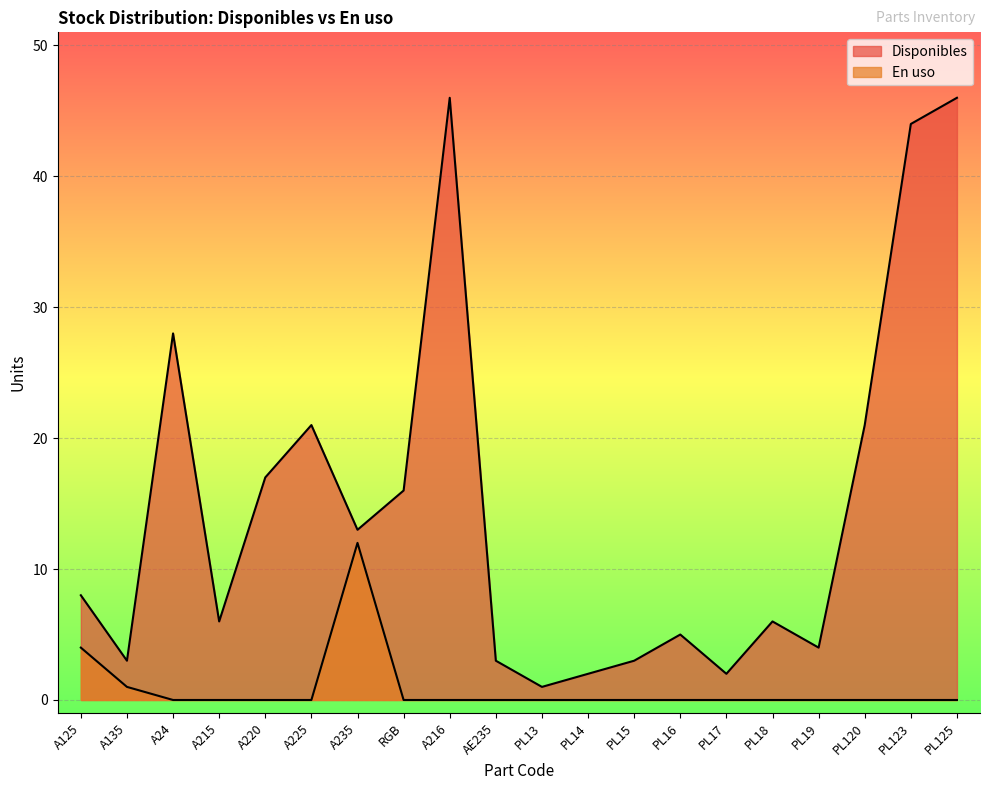

At which category is the sum across all series the highest?

A216